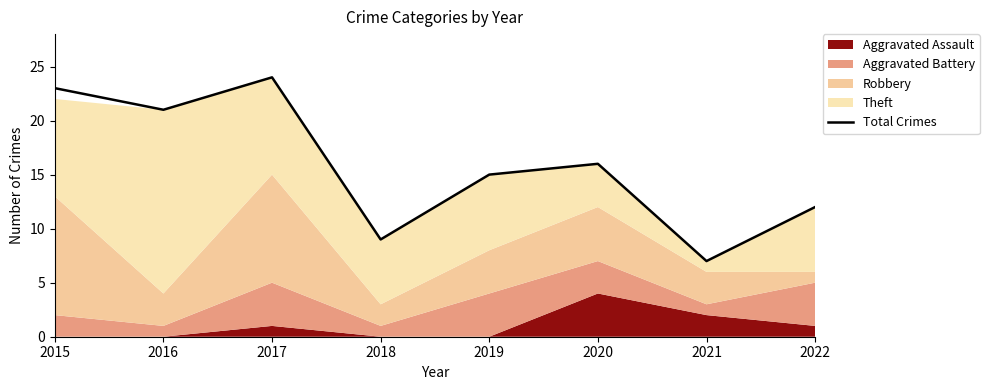

List the labels in order of value, largest first.

2017, 2015, 2016, 2020, 2019, 2022, 2018, 2021